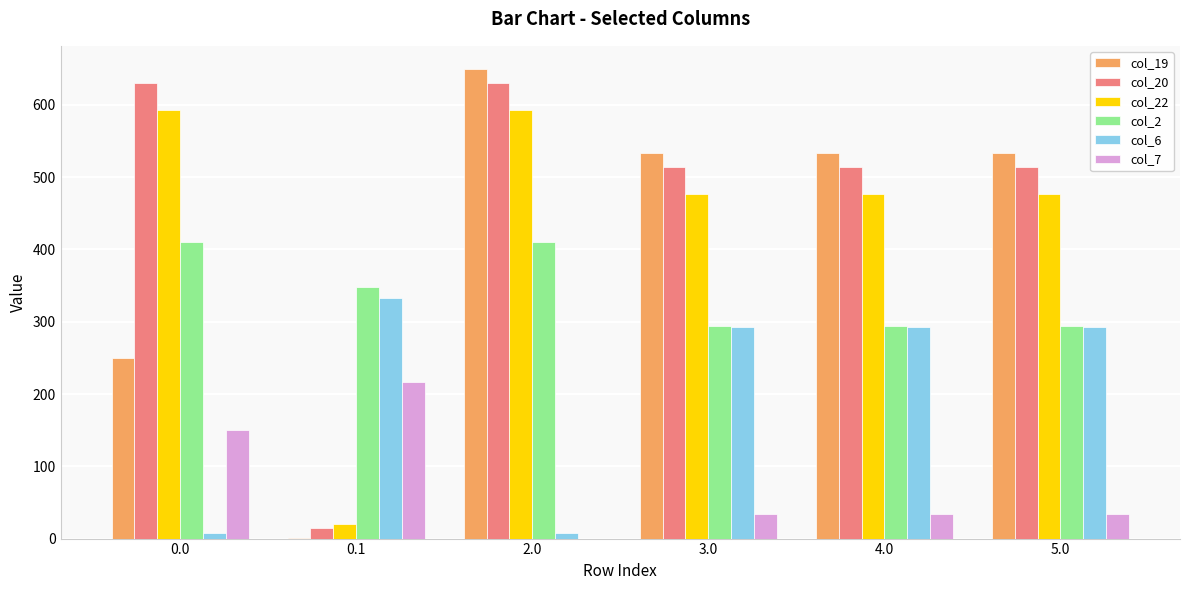

What are all the series names shown in the legend?

col_19, col_20, col_22, col_2, col_6, col_7